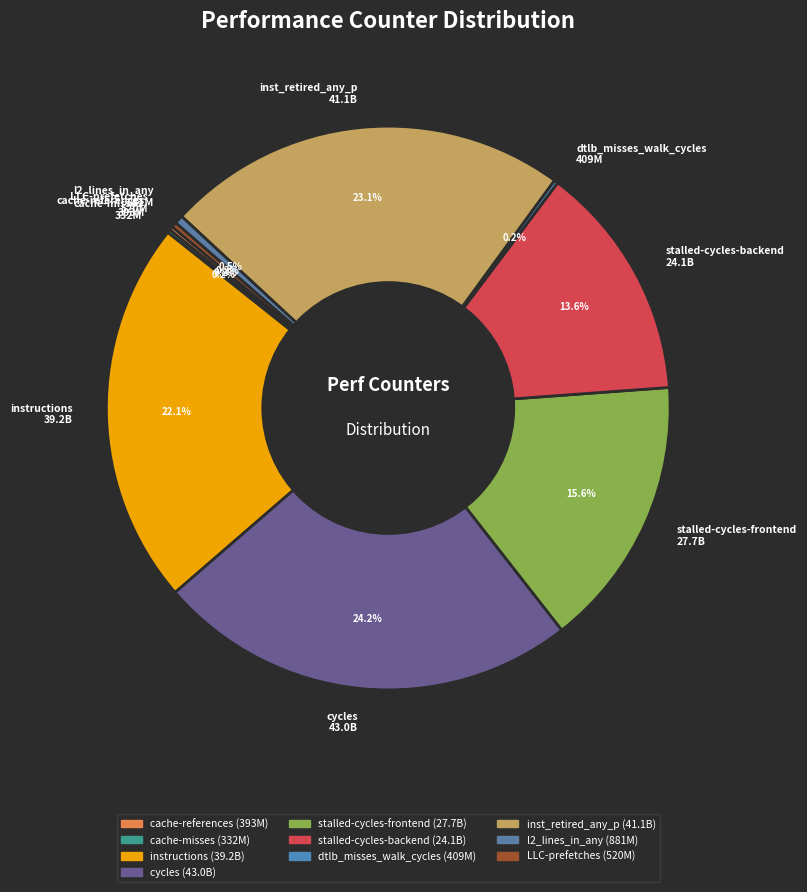

How much of the chart is everything except inst_retired_any_p 41.1B?

76.9%